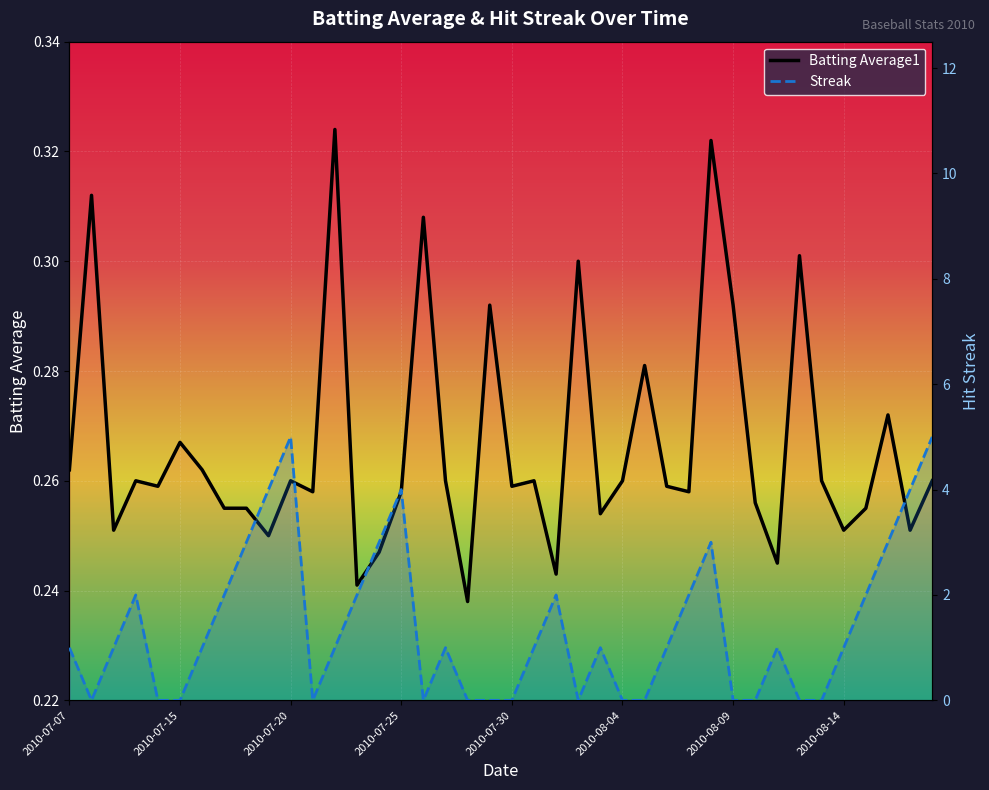

List the series in order of their peak value, lowest first.

Batting Average1, Streak